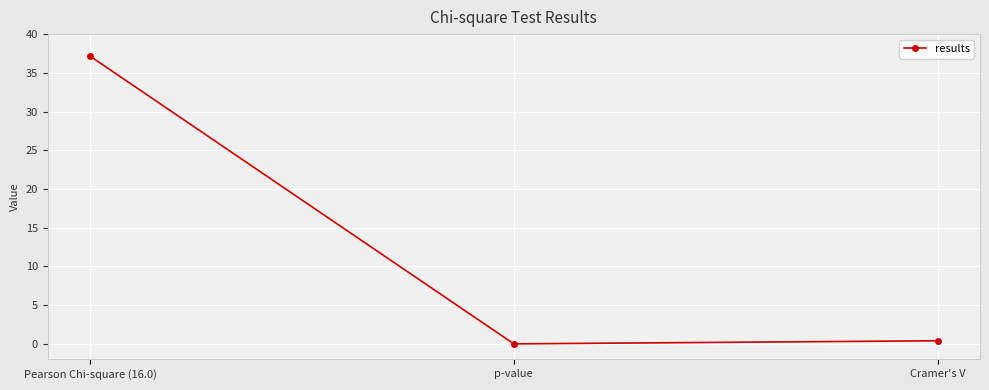

What is the greatest value displayed?

37.2